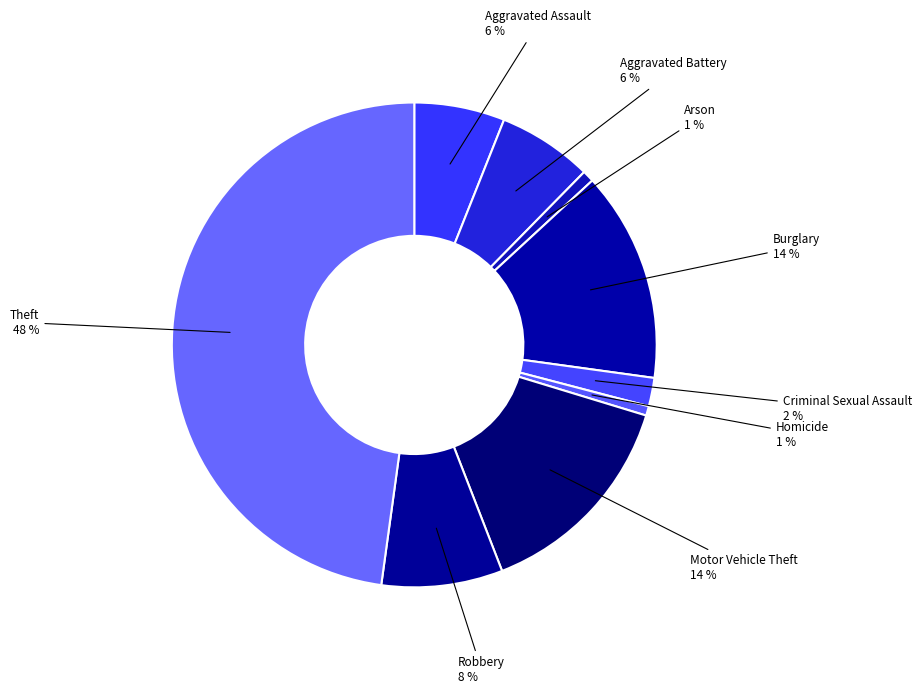

How many slices are in this pie chart?

9